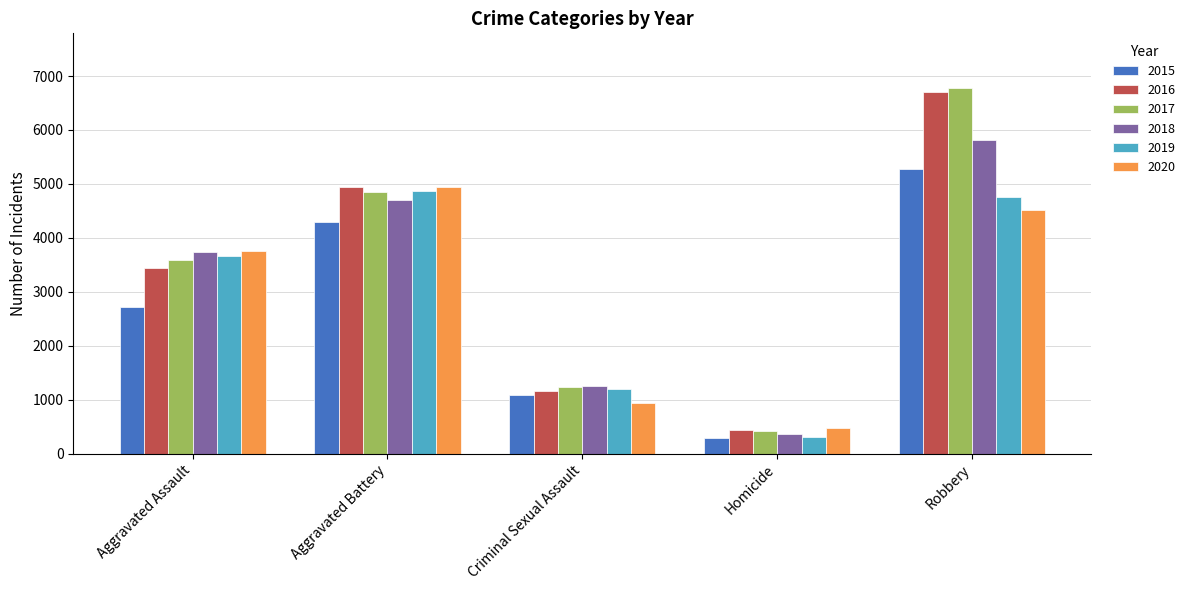

Between Aggravated Assault and Robbery, which series saw the biggest shift?

2016